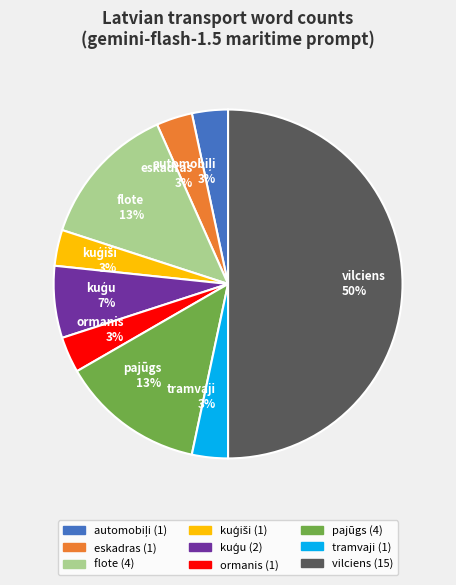

Count the number of slices in the pie.

9